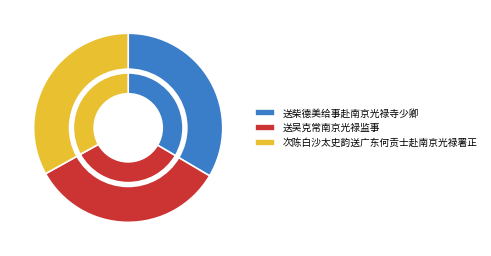

To the nearest percent, what is the combined percentage of 送吴克常南京光禄监事 and 送柴德美给事赴南京光禄寺少卿?

67%